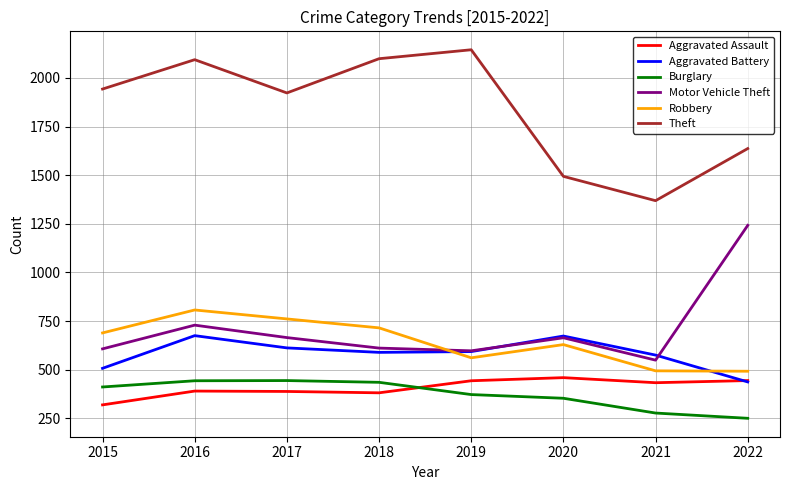

What is the highest value of the Aggravated Assault series?

459